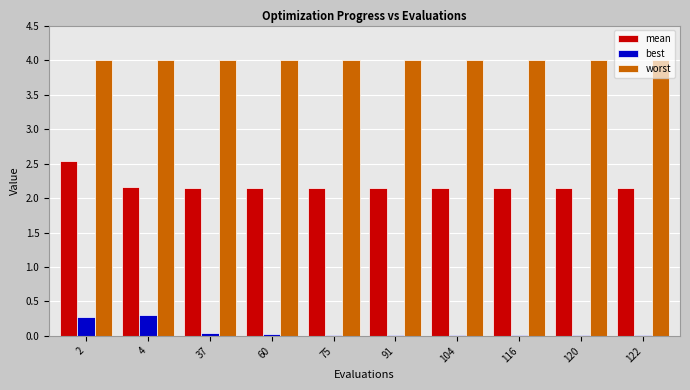

Rank the series at 37 from lowest to highest value.

best, mean, worst